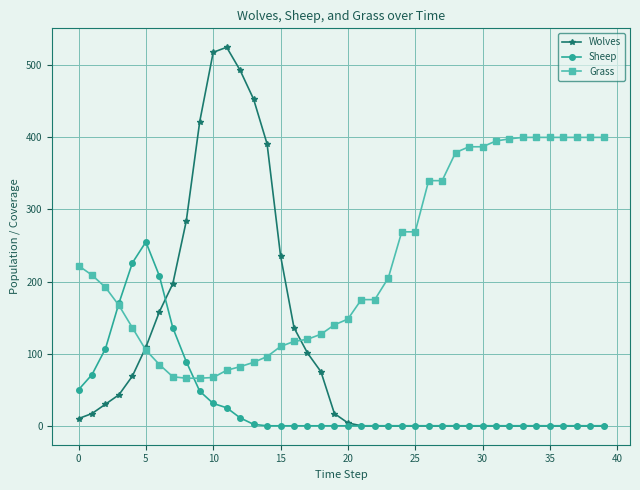

Which series has the largest total across all categories?

Grass